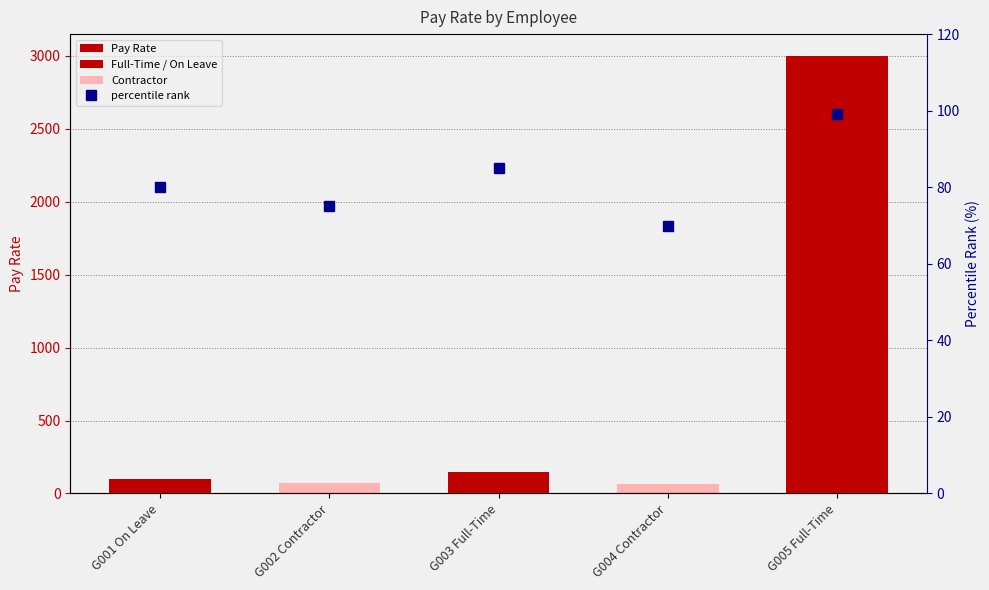

Which label corresponds to the smallest value in the chart?

G004 Contractor